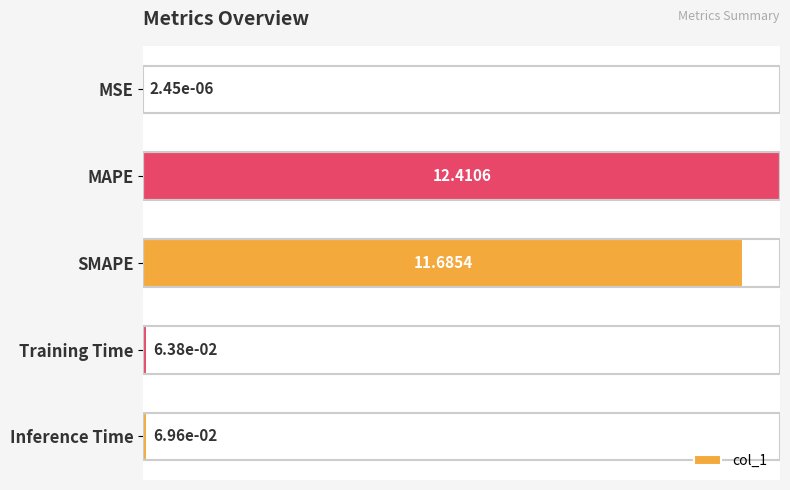

What is the sum of the values at MAPE and MSE?

12.4